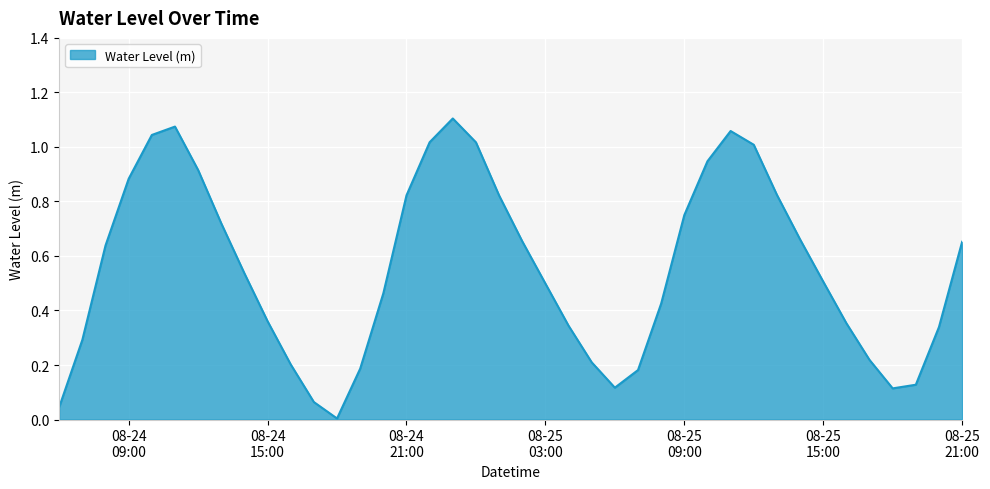

Where is the first local minimum?

2024-08-24 18:00:00